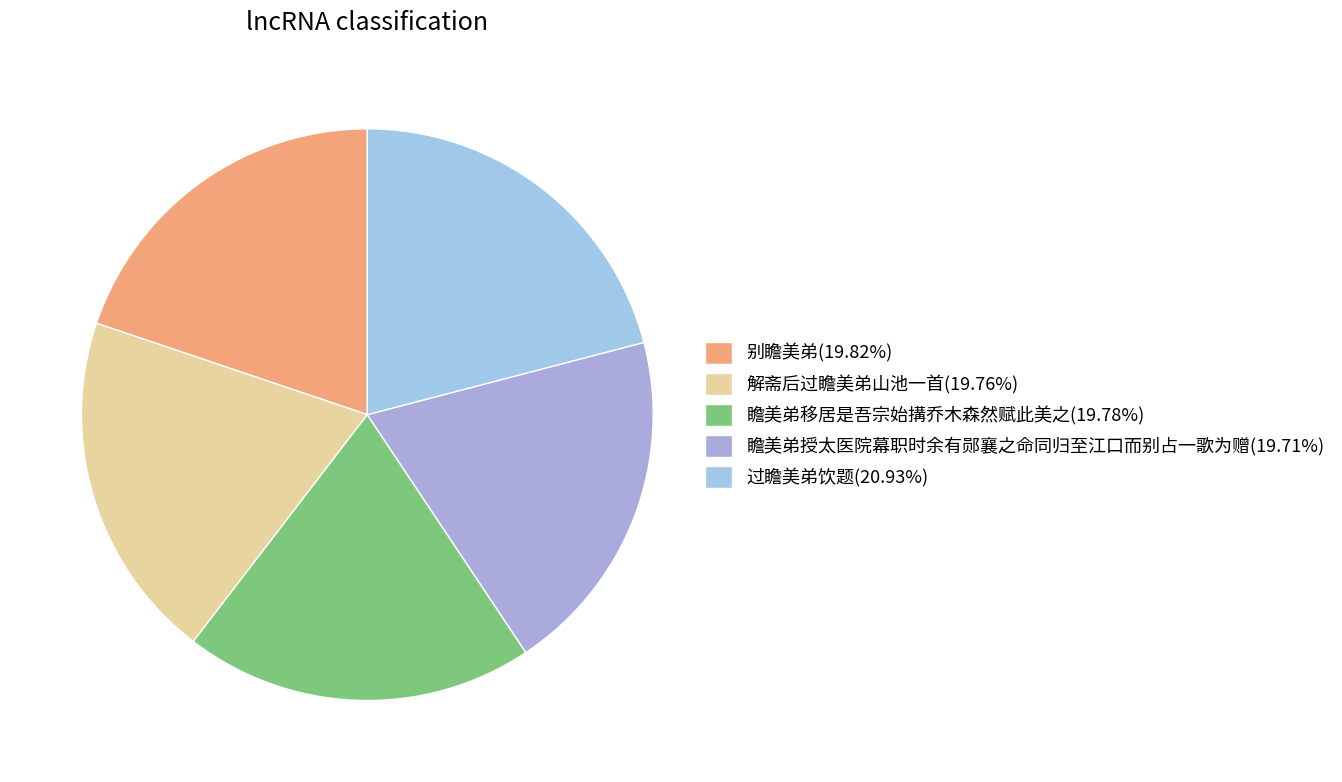

Is it true that 瞻美弟授太医院幕职时余有郧襄之命同归至江口而别占一歌为赠 is 32% of the pie?

False